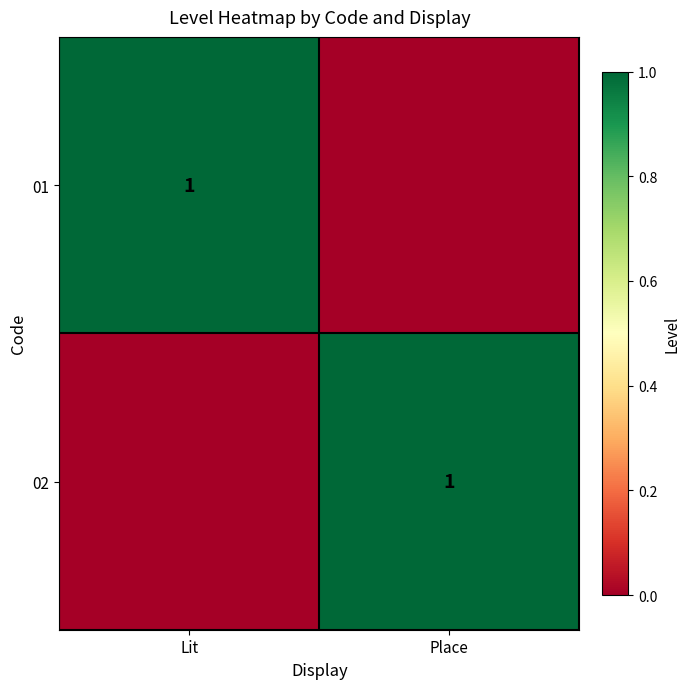

At which category does the chart reach its minimum across all series?

Place